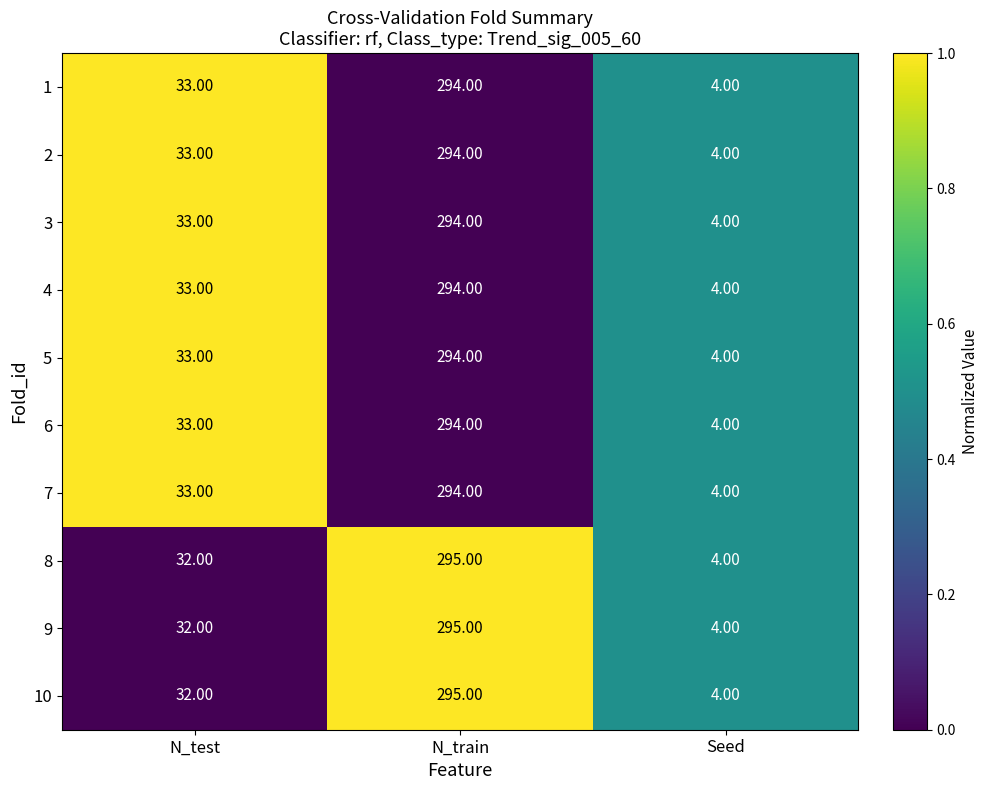

How many data points in 5 are less than 33?

1